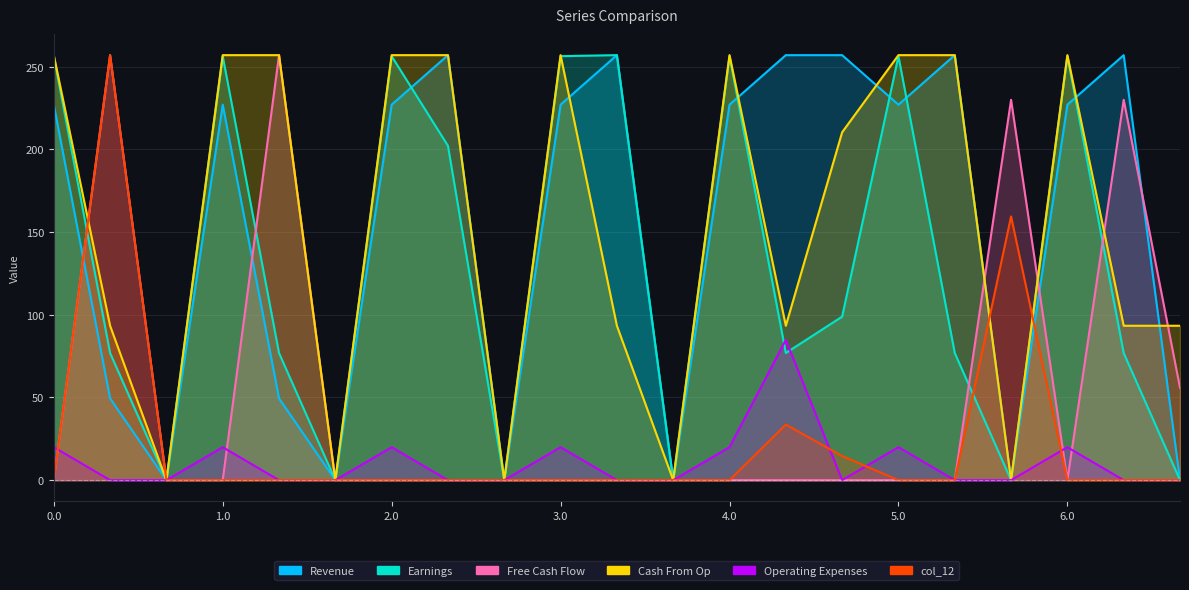

How many values in the Earnings_line series exceed 76?

15